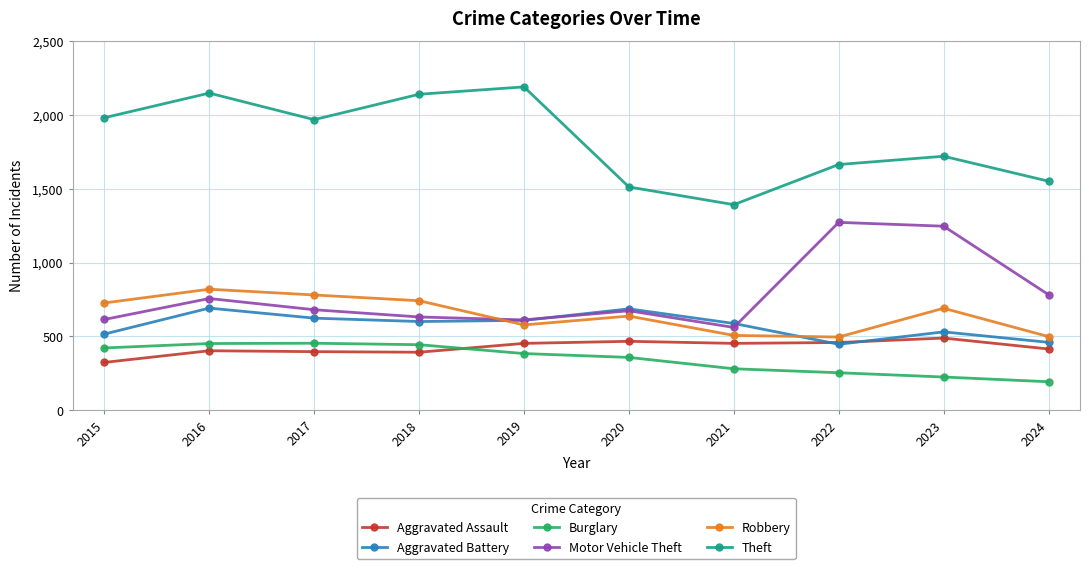

The value of Aggravated Battery at 2018 is 600. True or false?

True